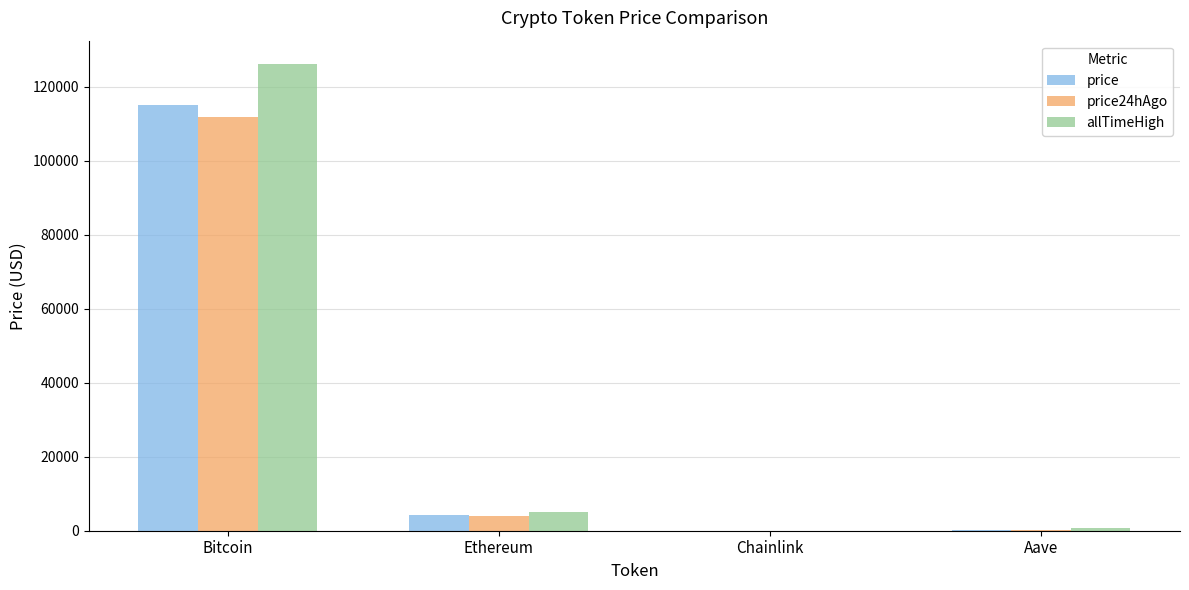

What is the average value of the allTimeHigh series?

32935.1